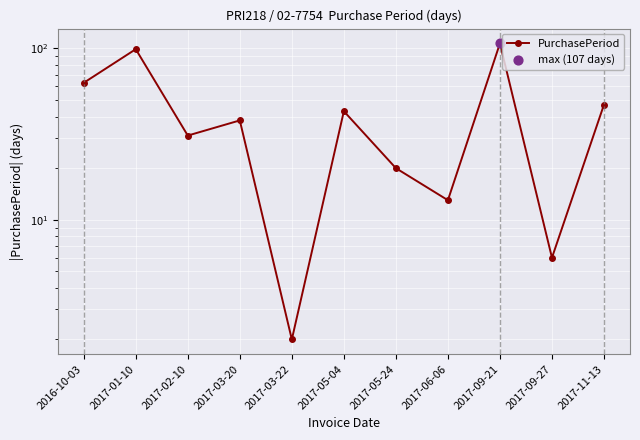

Which has a higher value, 2017-05-24 or 2017-06-06?

2017-05-24